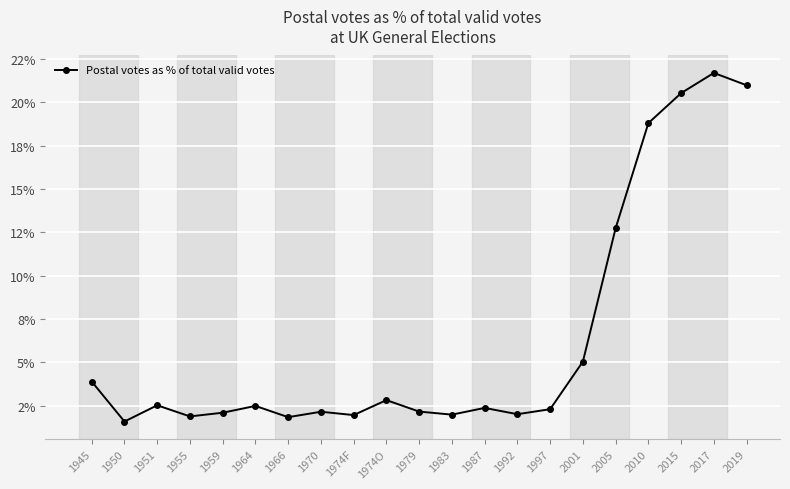

Does the chart have visible grid lines?

Yes